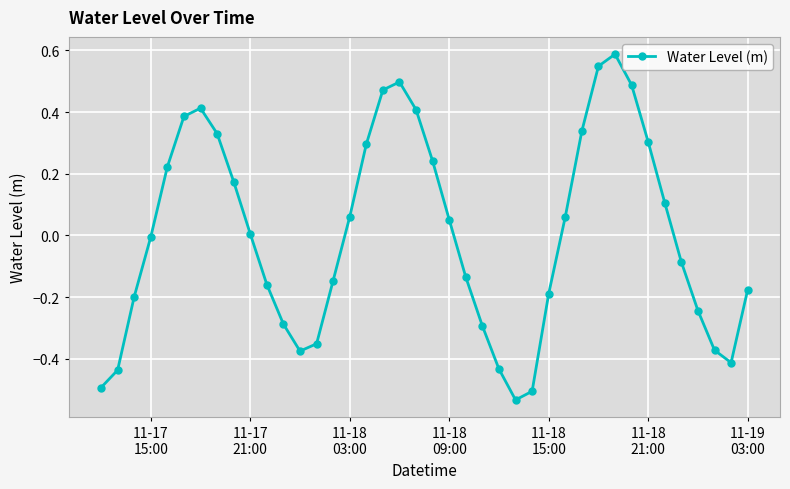

What is the greatest value displayed?

0.6